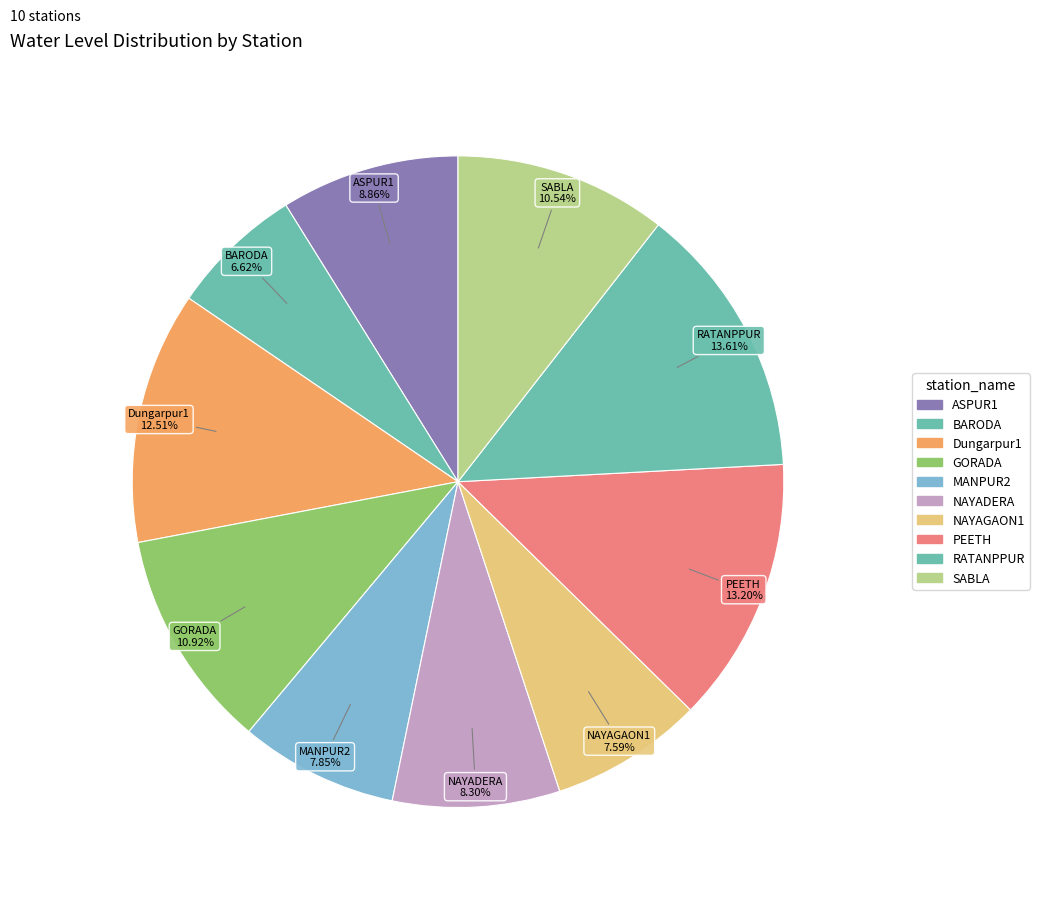

How many segments does this pie chart have?

10